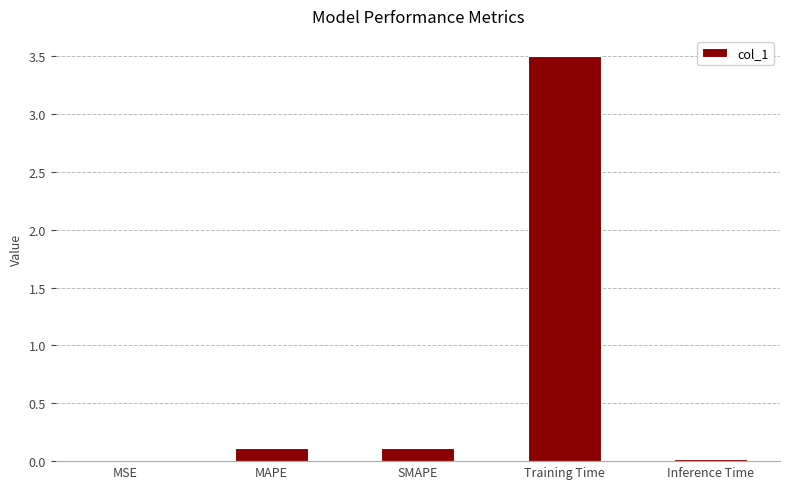

What is the sum of all values?

3.7